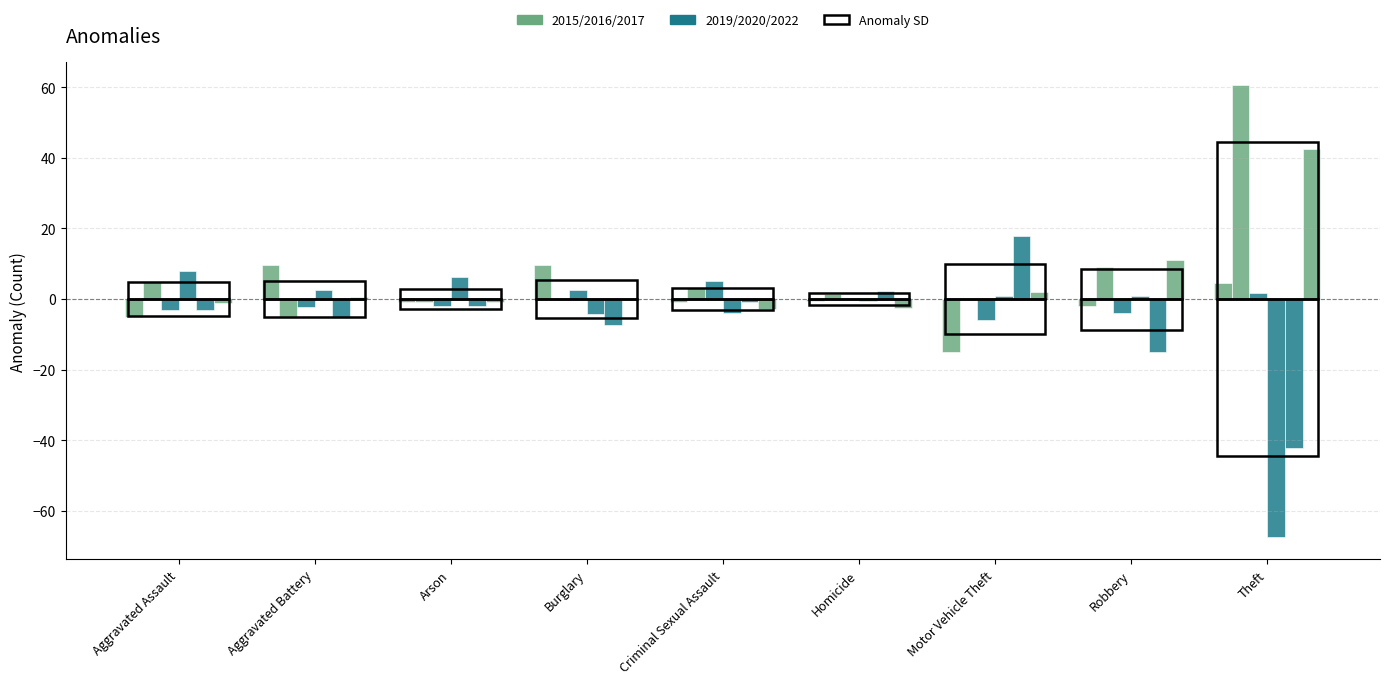

The value at Arson is 4.4. True or false?

False